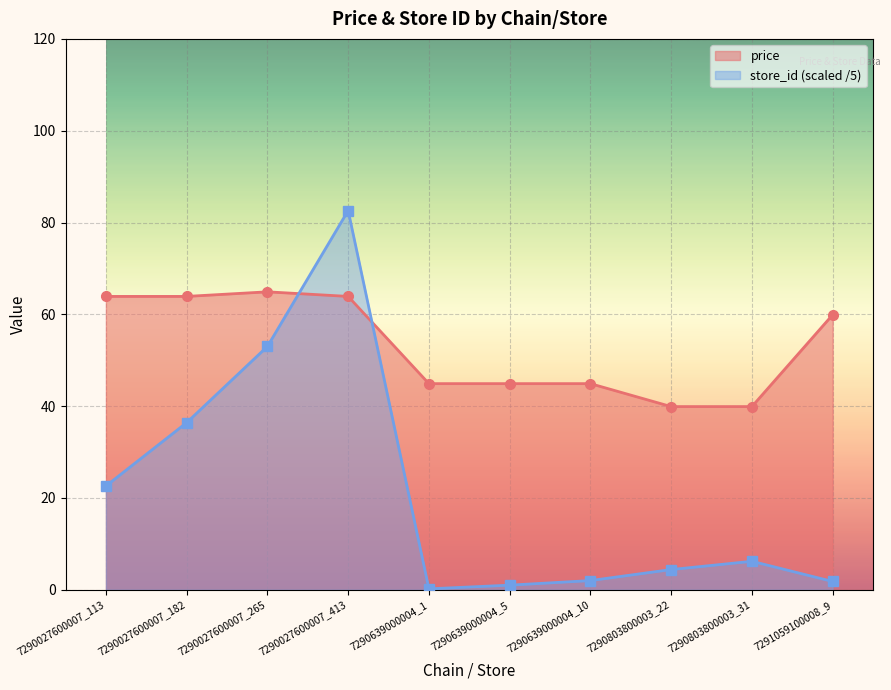

Is the value of avg_price at 7290639000004_10 greater than the value of store_id at 7290803800003_31?

Yes